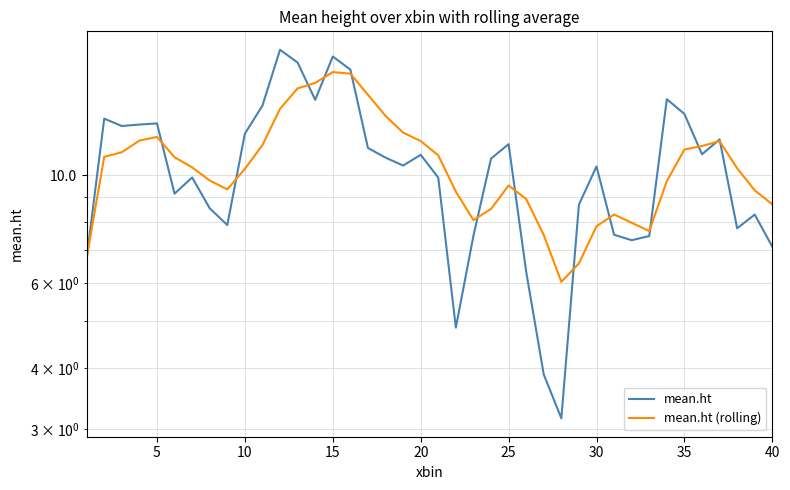

Count the number of categories in the chart.

40